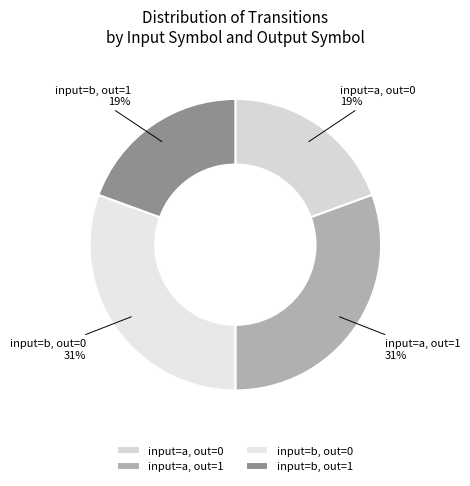

Does any single category account for the majority?

No